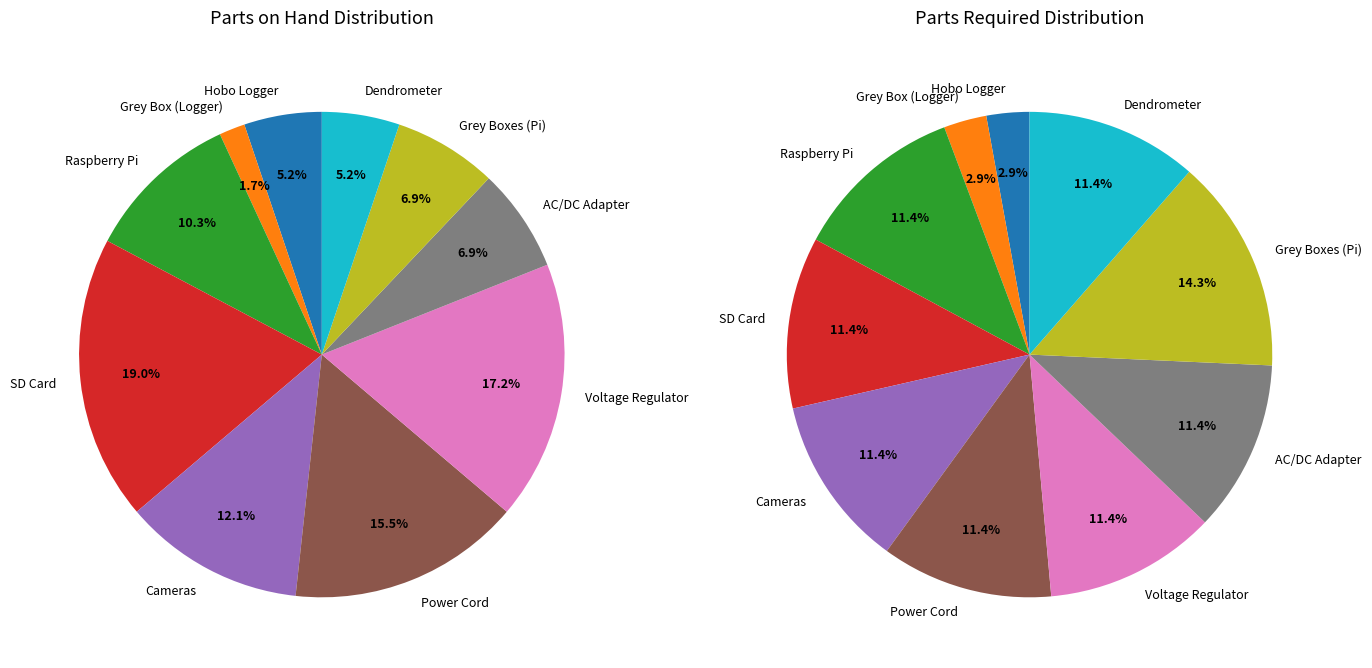

What percentage do Dendrometer and Raspberry Pi together represent?

15.5%